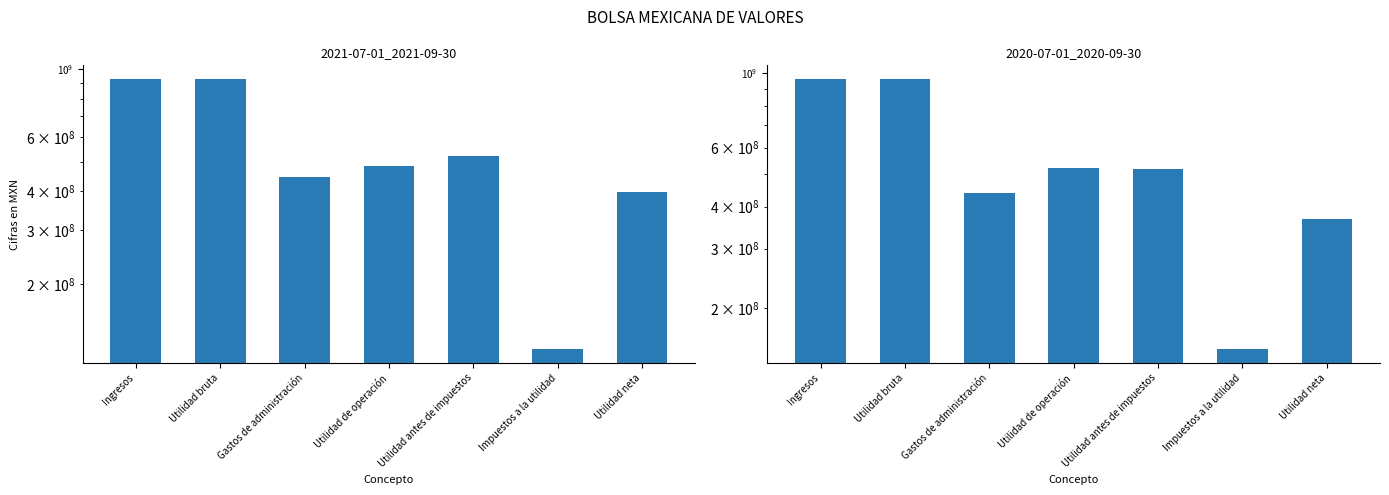

Which category has the lowest value across all series?

Impuestos a la utilidad